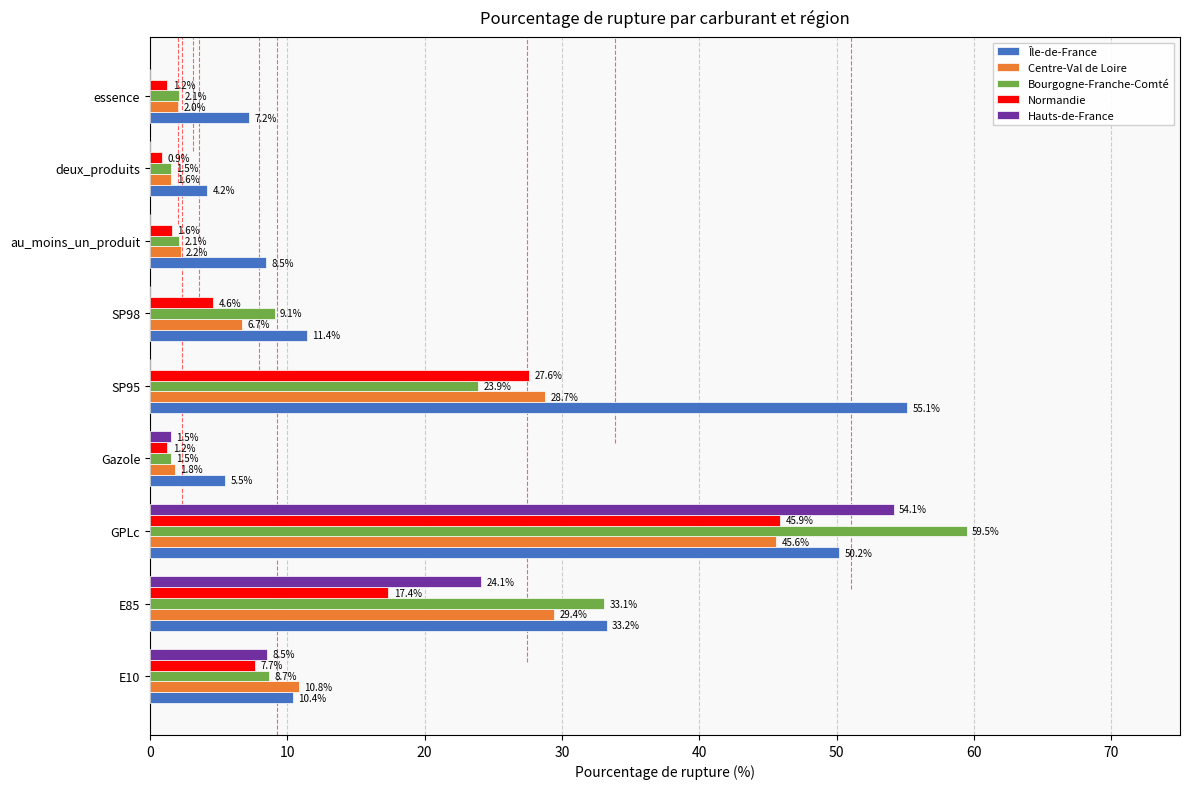

What value does the Île-de-France series have at SP98?

11.4